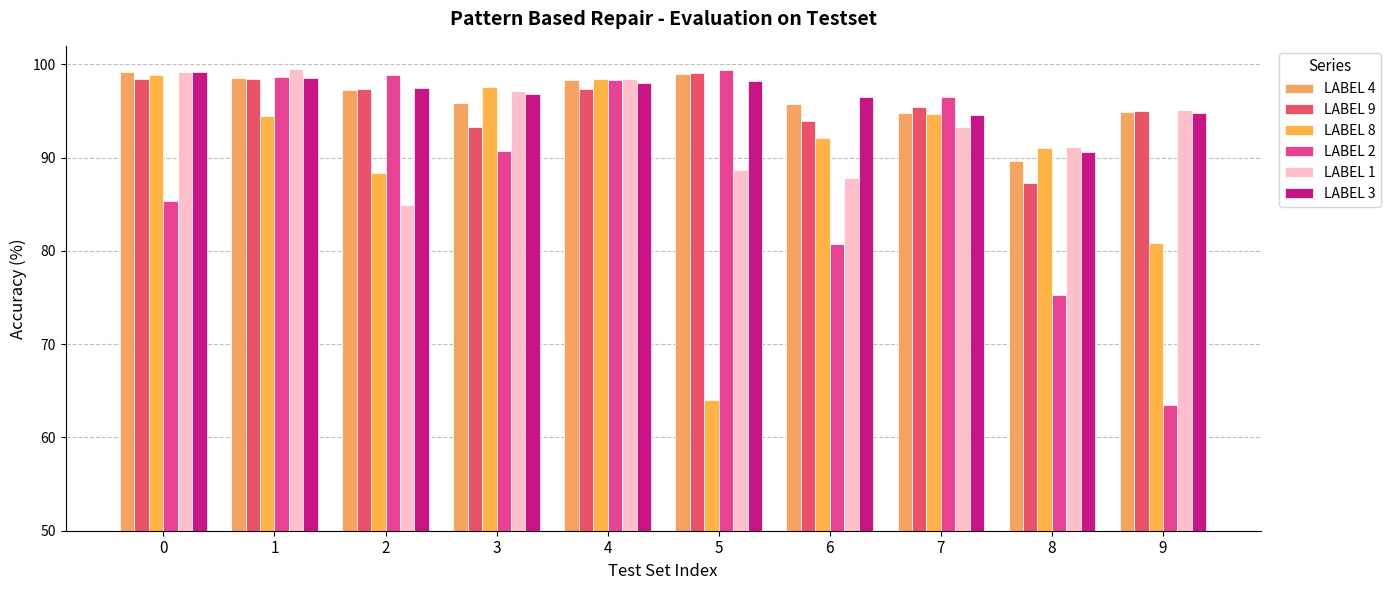

Is the value of LABEL 1 at 5 greater than the value of LABEL 4 at 1?

No